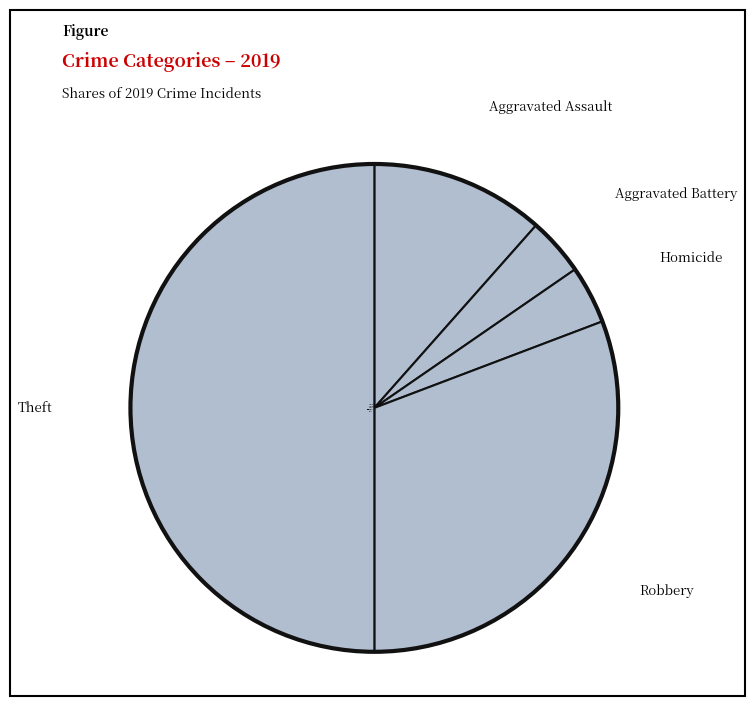

Which slice is the largest?

Theft